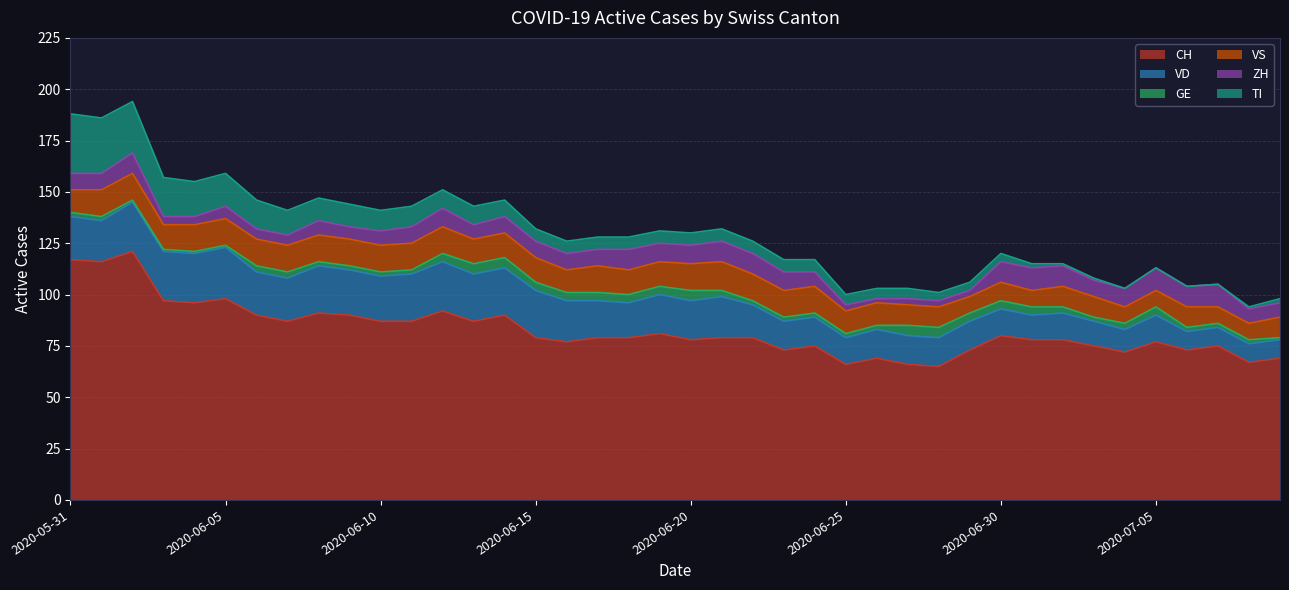

The value of ZH at 2020-06-10 is 7. True or false?

True